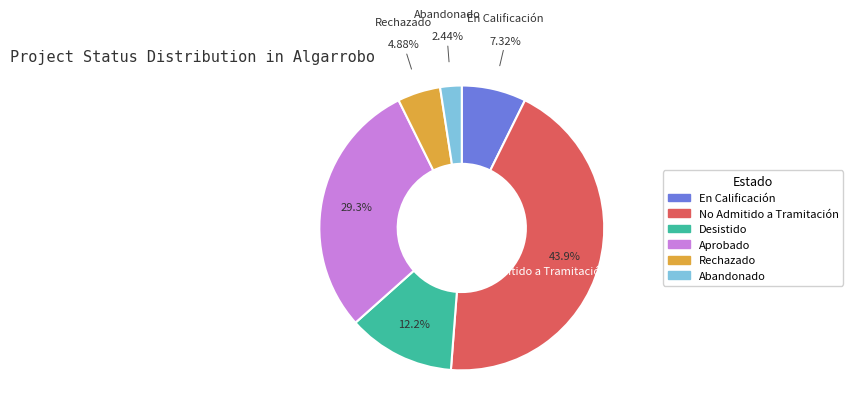

To the nearest percent, what is the difference between the largest and smallest slice percentages?

41%